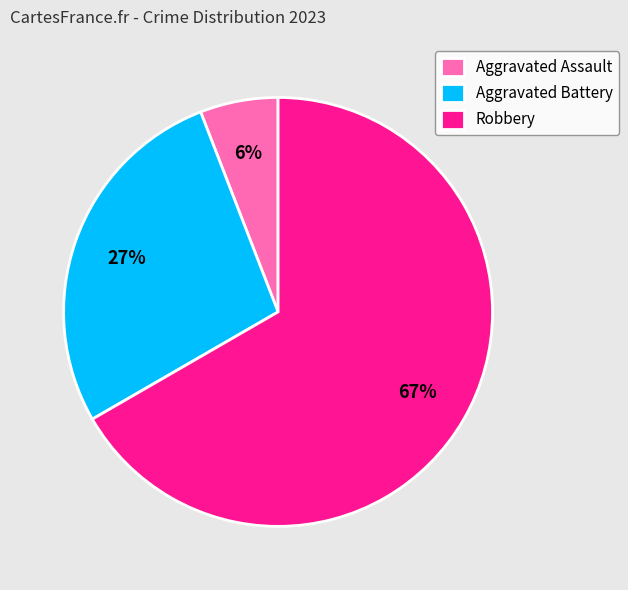

Which has a higher value, Robbery or Aggravated Assault?

Robbery